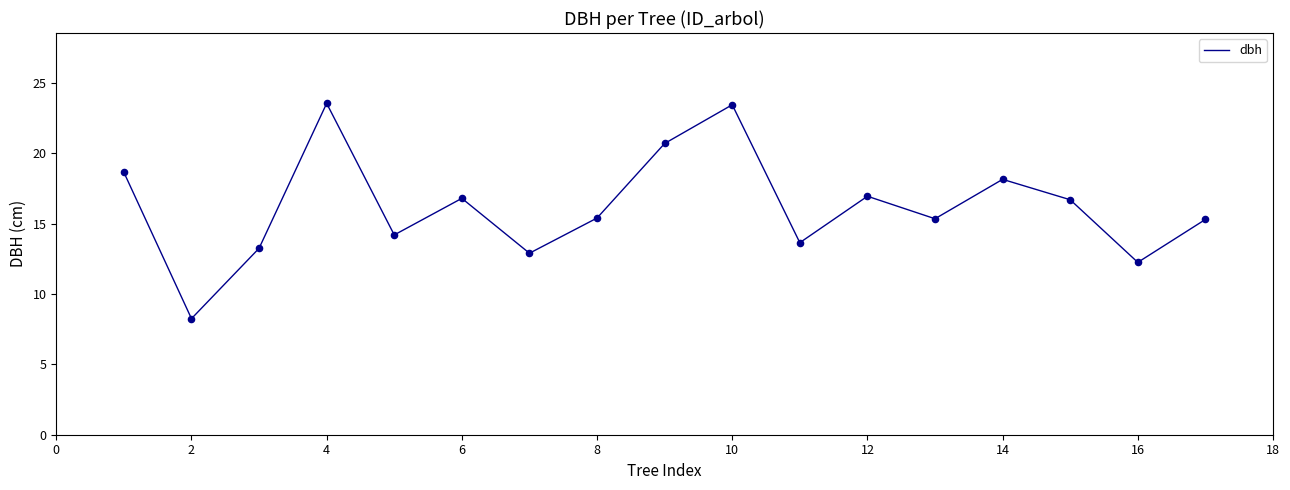

What is the greatest value displayed?

23.6